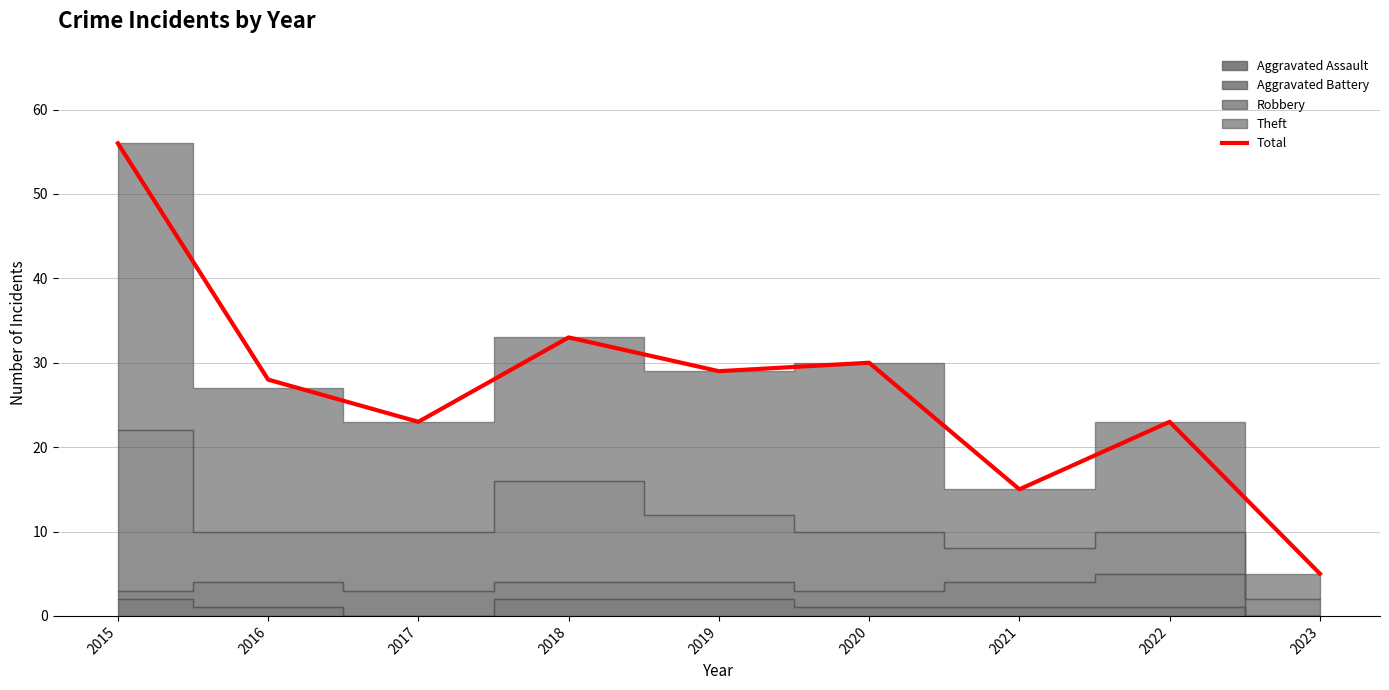

What is the change in value from 2018 to 2023?

-28